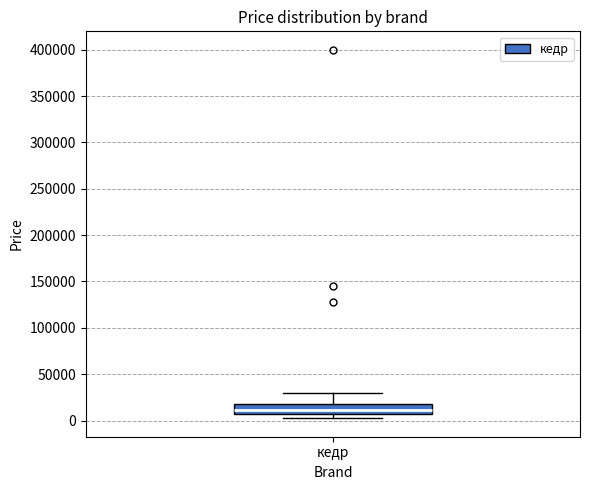

Transcribe this box plot: give where the median line is, the range the box spans, and where the two whiskers end, as read against the y-axis. The values are not printed on the chart, so give them approximately, as read against the axis.

median 10000, box 5000 to 15000, whiskers 0 to 30000